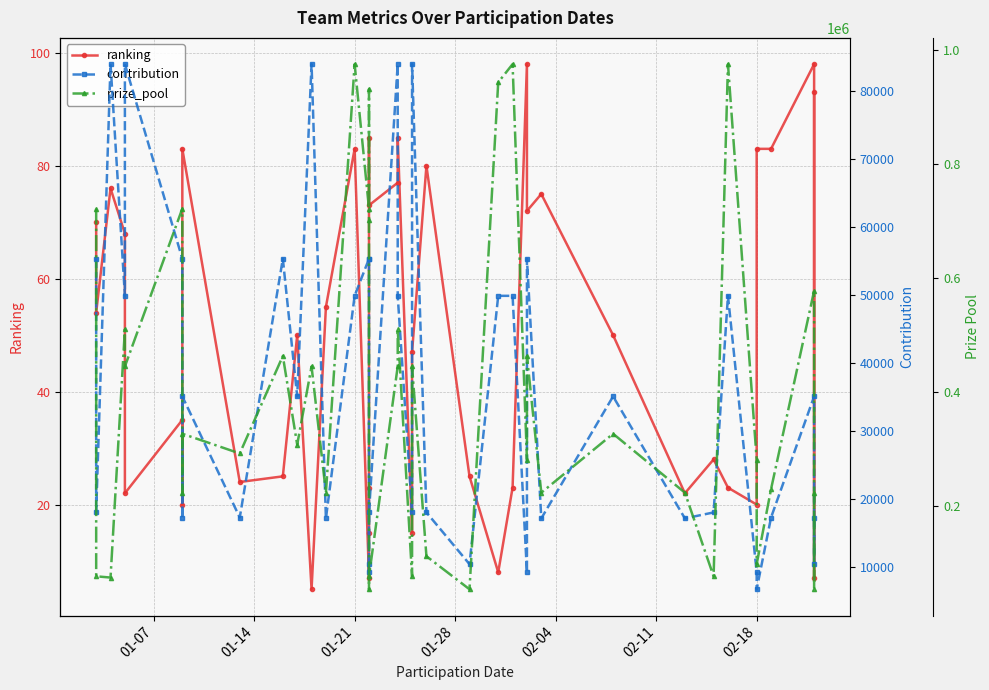

True or false: contribution has more than 2 points higher than both neighbors.

True